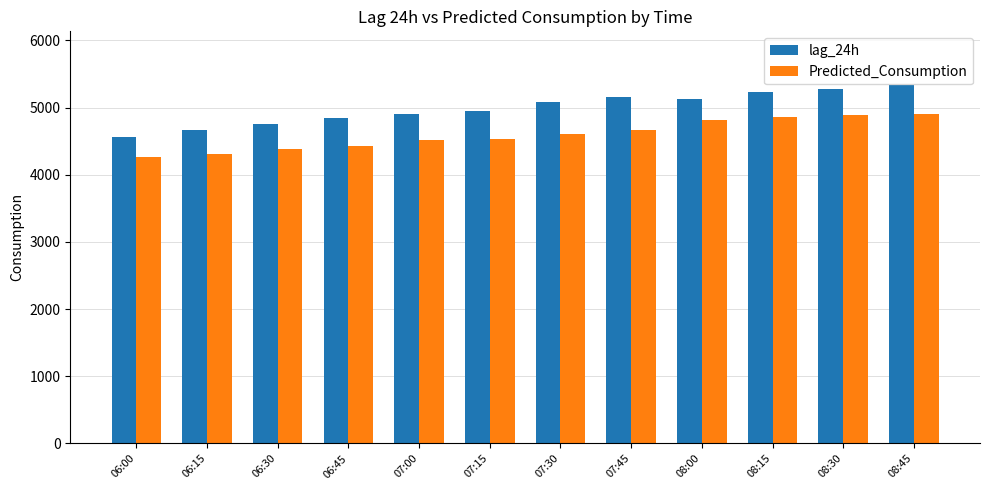

What is the lowest value of the Predicted_Consumption series?

4259.7